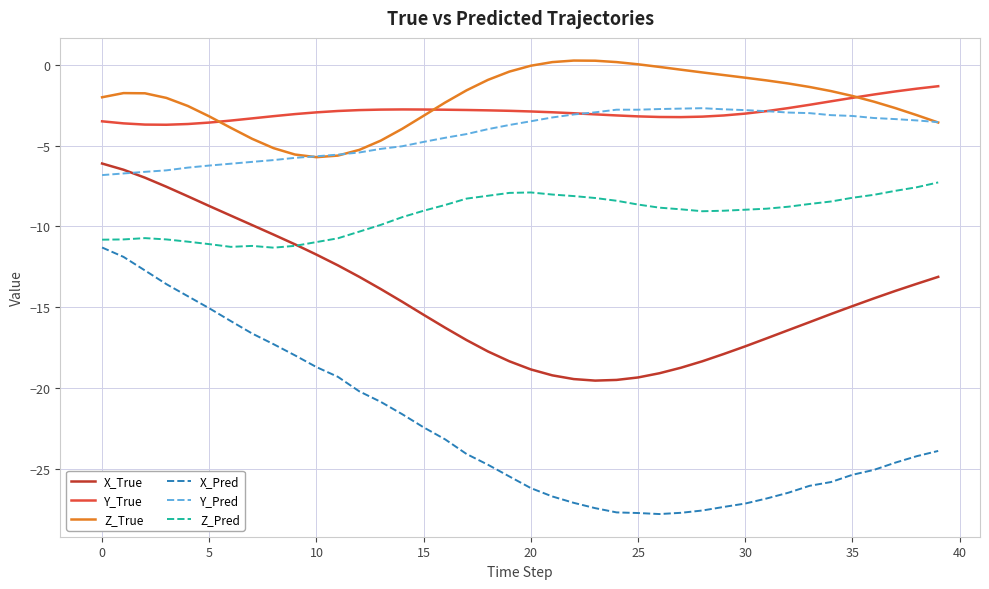

Which series has the widest spread of values?

X_Pred